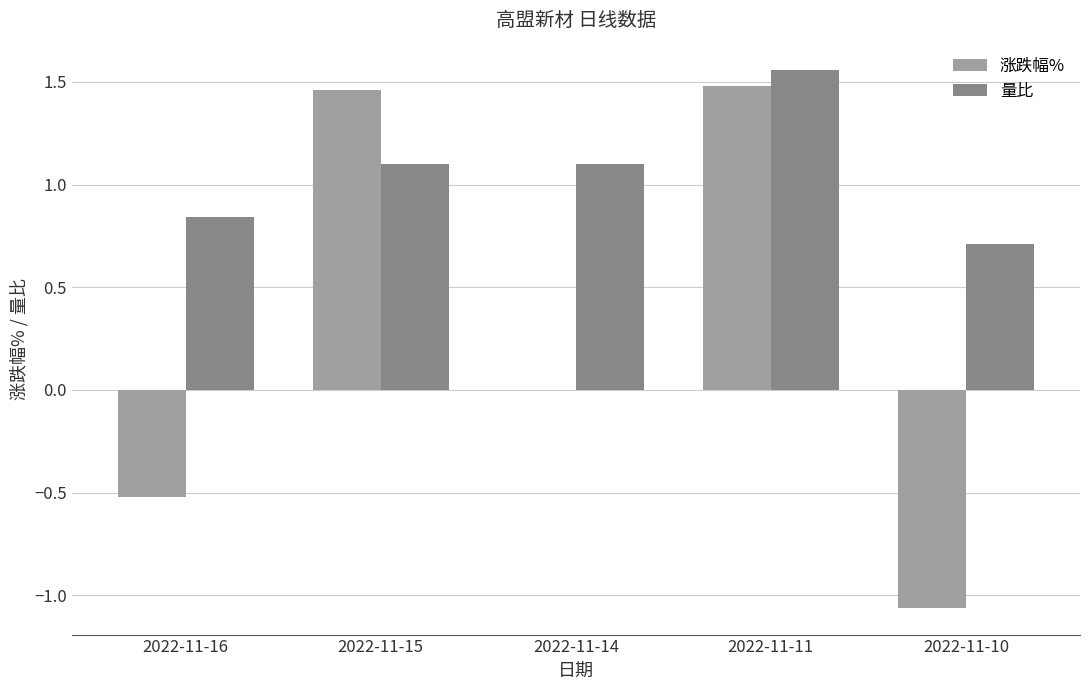

What is the difference between the 涨跌幅% values at 2022-11-15 and 2022-11-10?

2.5